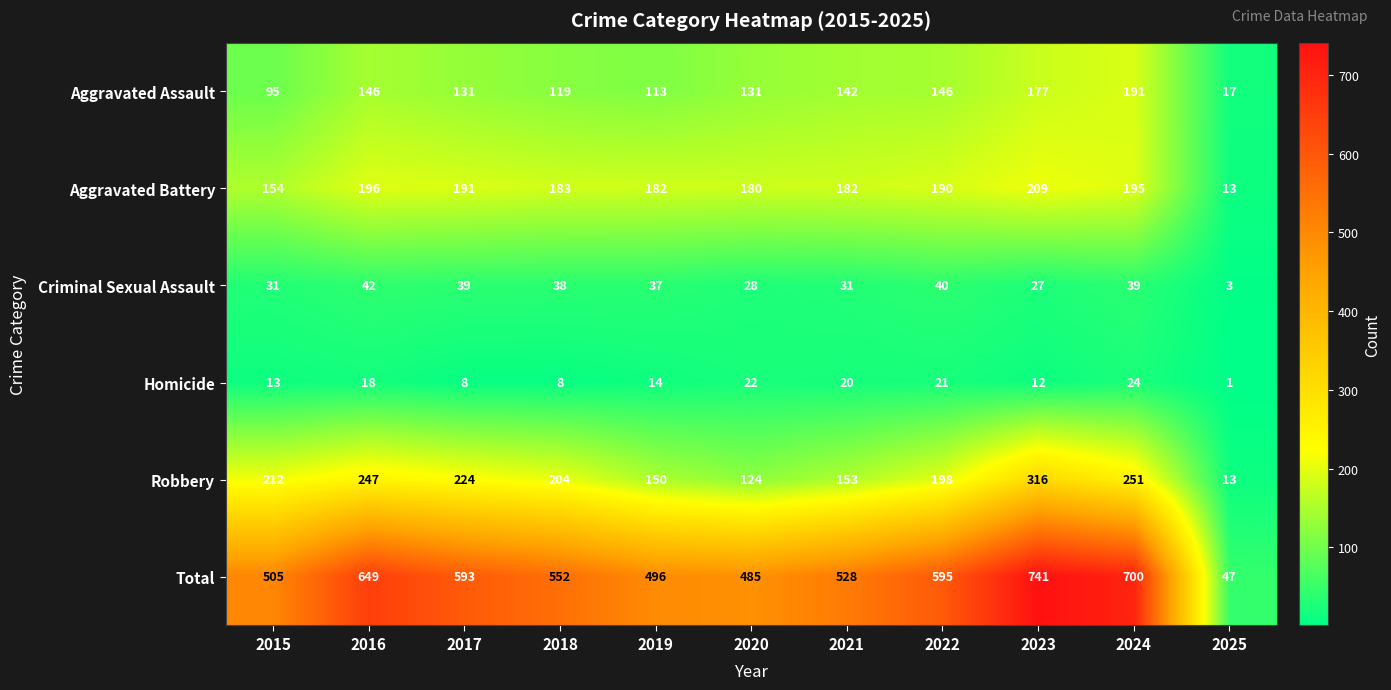

Which category has the highest value in the Aggravated Battery series?

2023